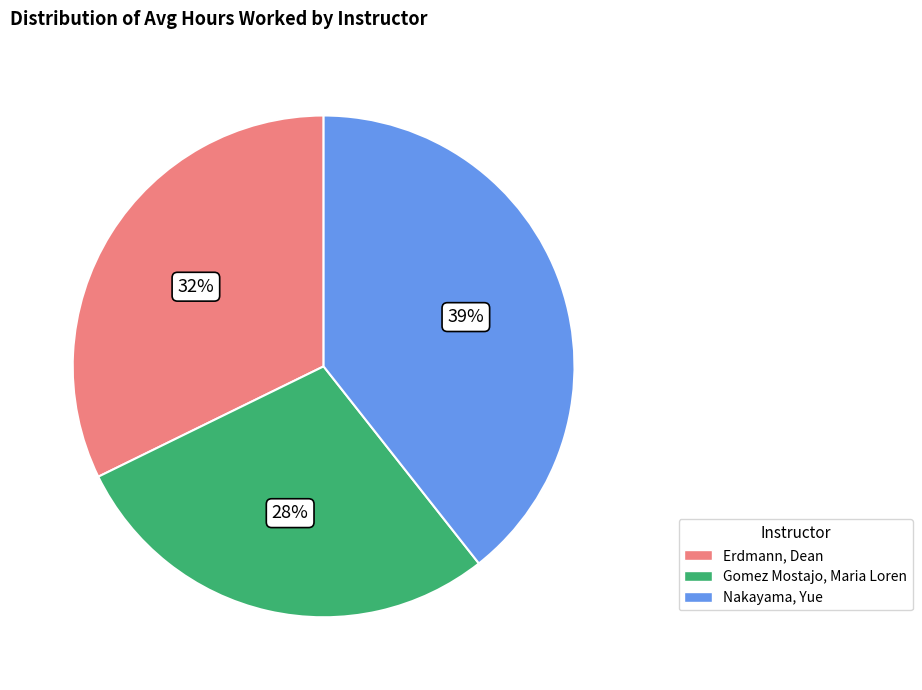

Is there a majority slice in this chart?

No